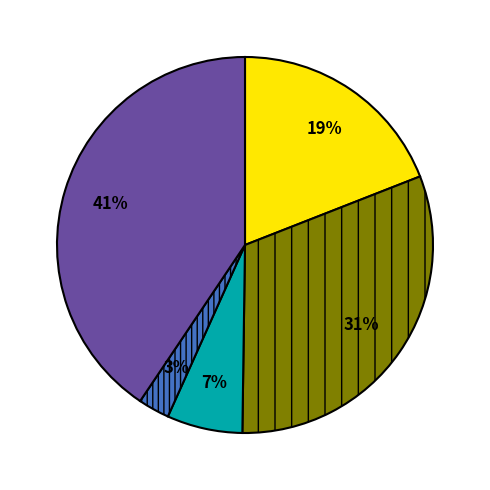

Is there a majority slice in this chart?

No